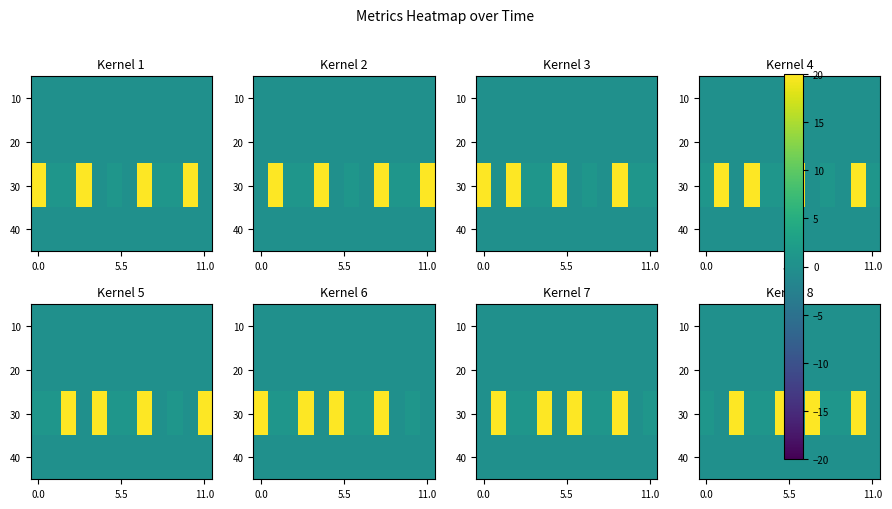

Count the number of categories in the chart.

12